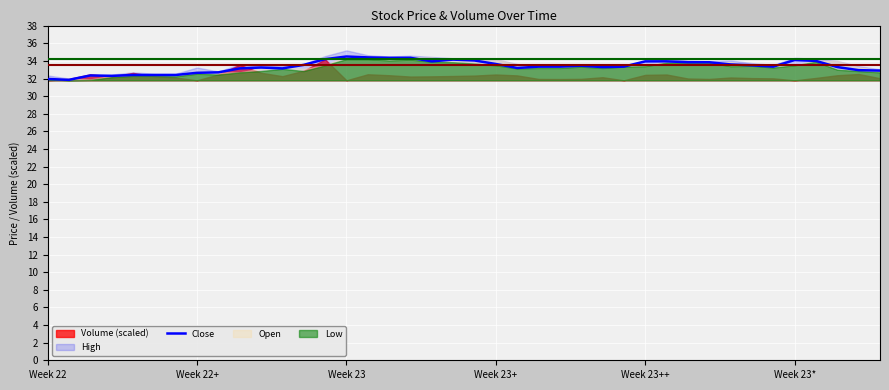

Reading left to right, transcribe all the data shown in this chart.

31.9	31.9	32.4	32.3	32.4	32.4	32.4	32.6	32.7	33.1	33.2	33.1	33.5	34.2	34.5	34.4	34.4	34.4	34.0	34.1	34.0	33.6	33.2	33.4	33.4	33.5	33.3	33.4	34.0	34.0	33.9	33.9	33.6	33.5	33.4	34.1	34.0	33.3	33.0	32.9